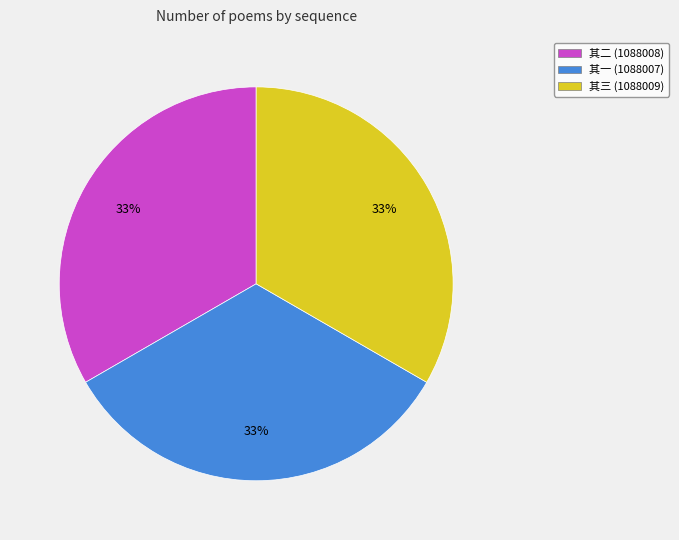

To the nearest percent, what is the combined percentage of 其一 (1088007) and 其三 (1088009)?

67%